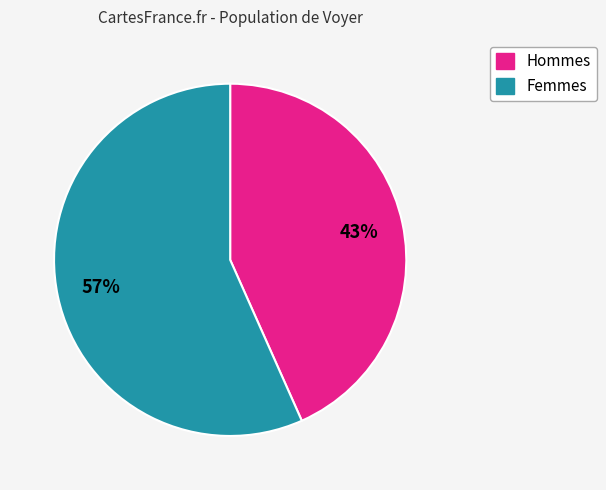

Is there any slice that represents more than half of the pie?

Yes